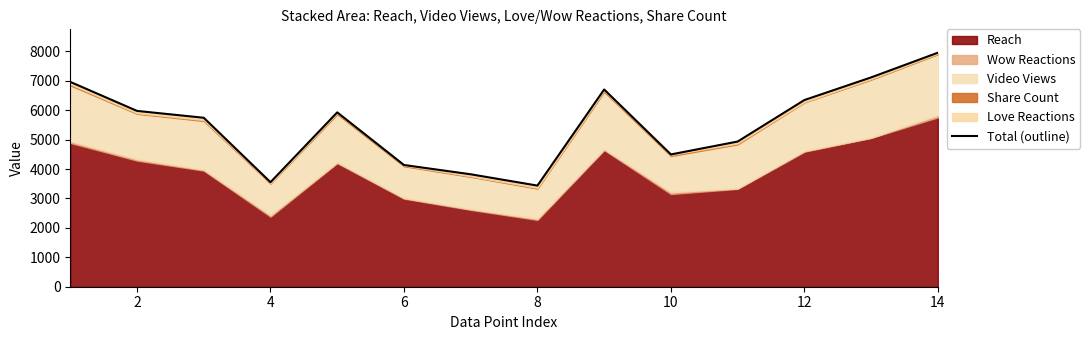

What is the minimum value shown in the chart?

3438